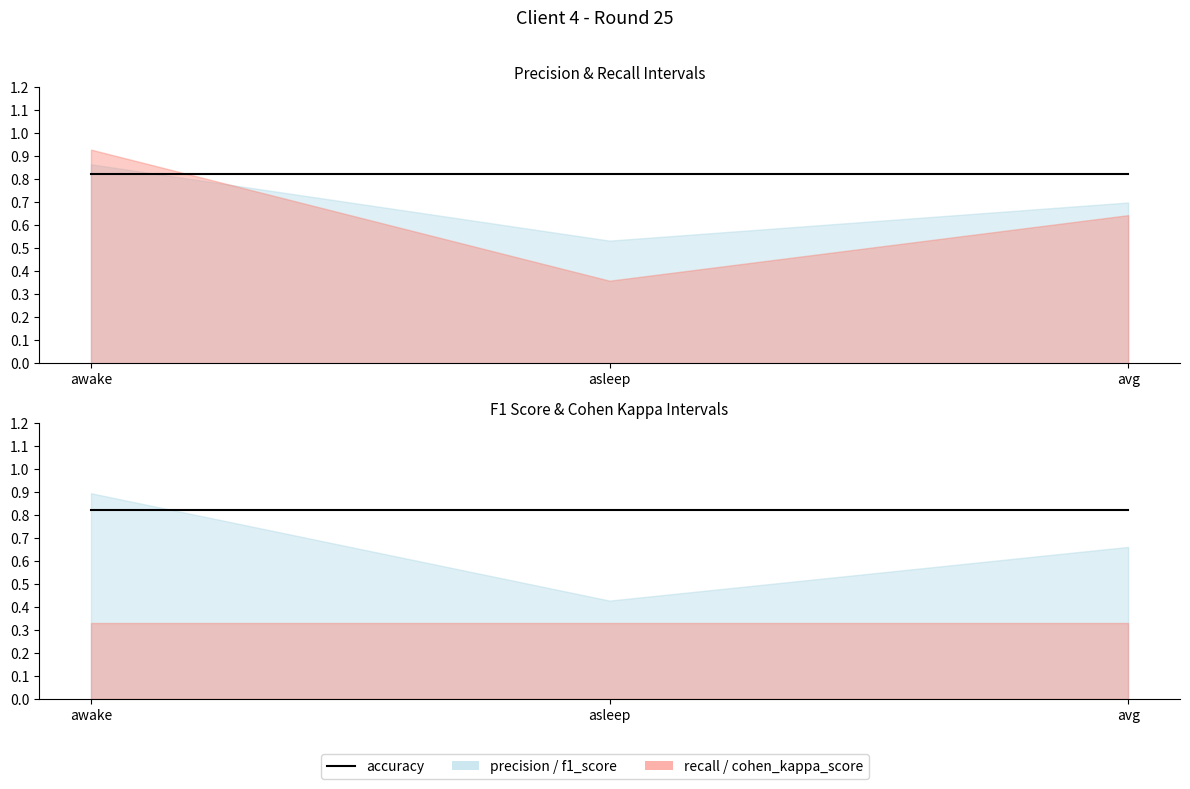

What is the maximum value for f1_score?

0.9